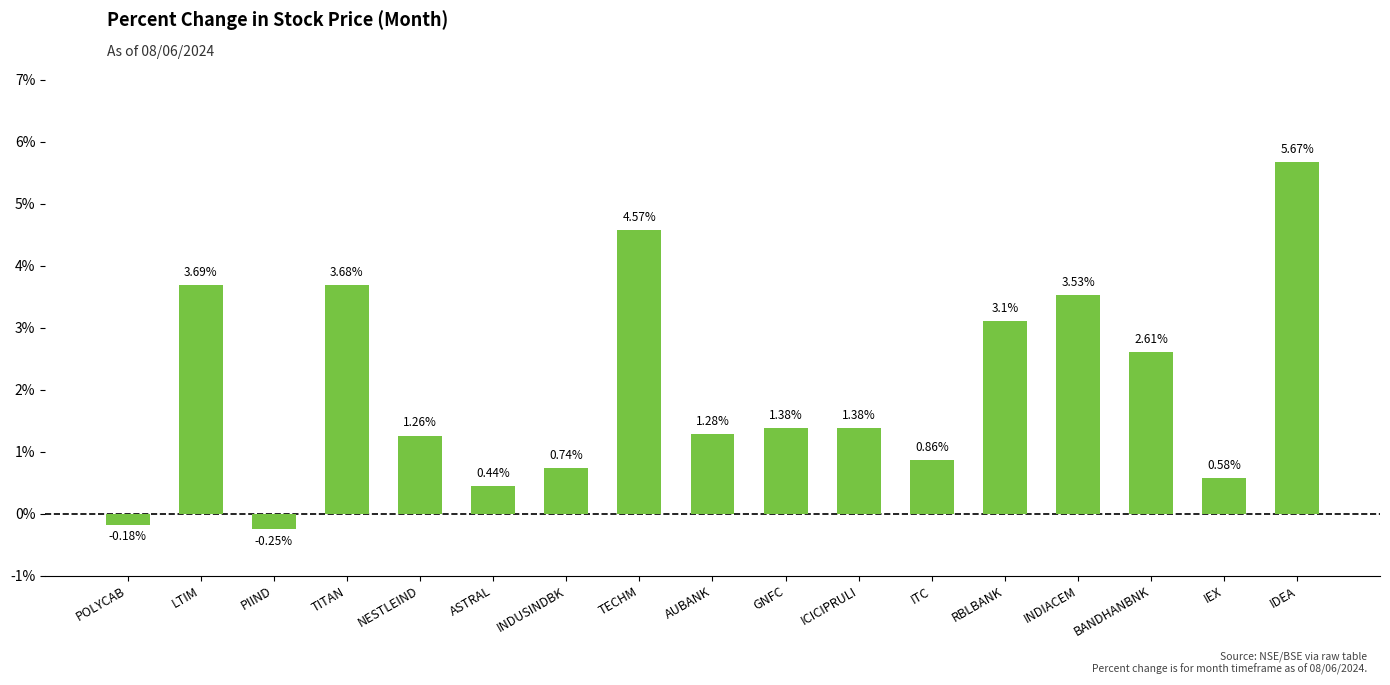

What is the label of the 3rd bar from the right?

BANDHANBNK